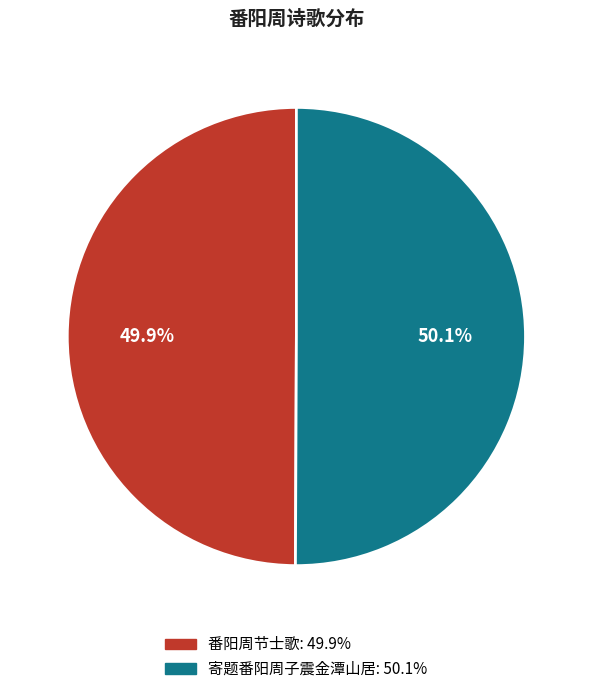

Is it true that 番阳周节士歌 is 42% of the pie?

False